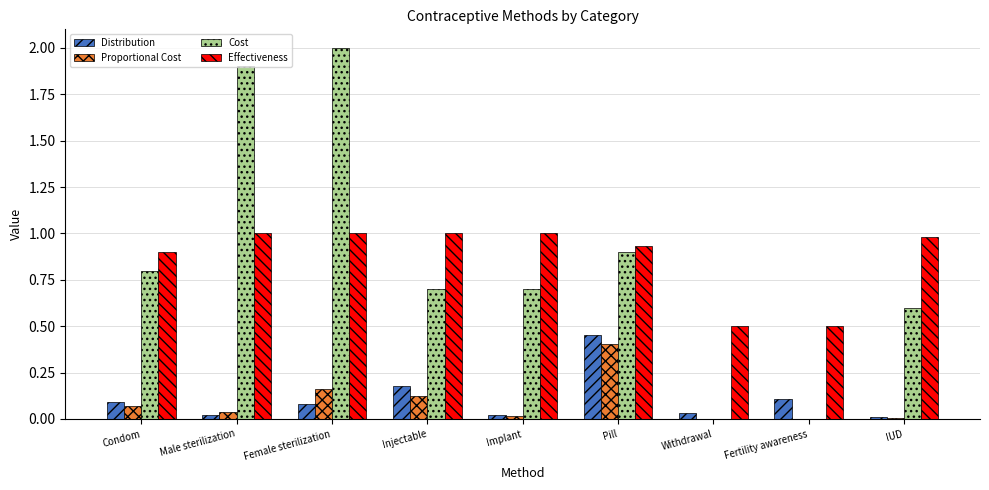

Between Male sterilization and Pill, which series saw the biggest shift?

Cost